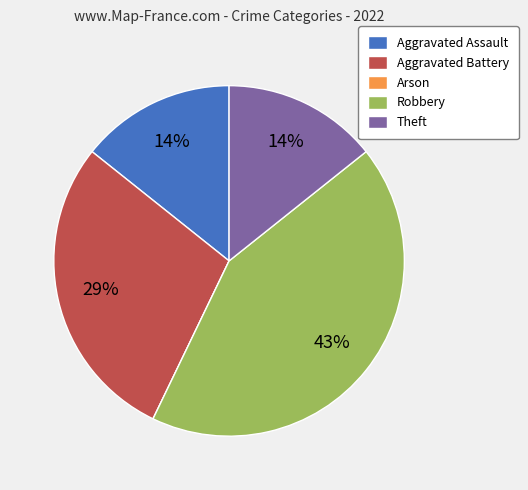

Which category has the biggest portion of the pie?

Robbery